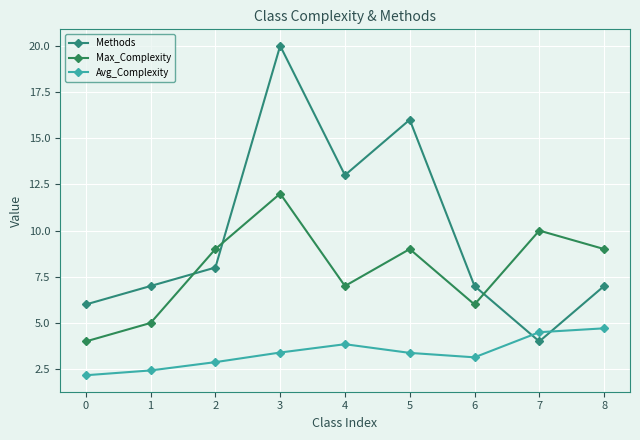

True or false: Avg_Complexity and Max_Complexity cross at least once.

False